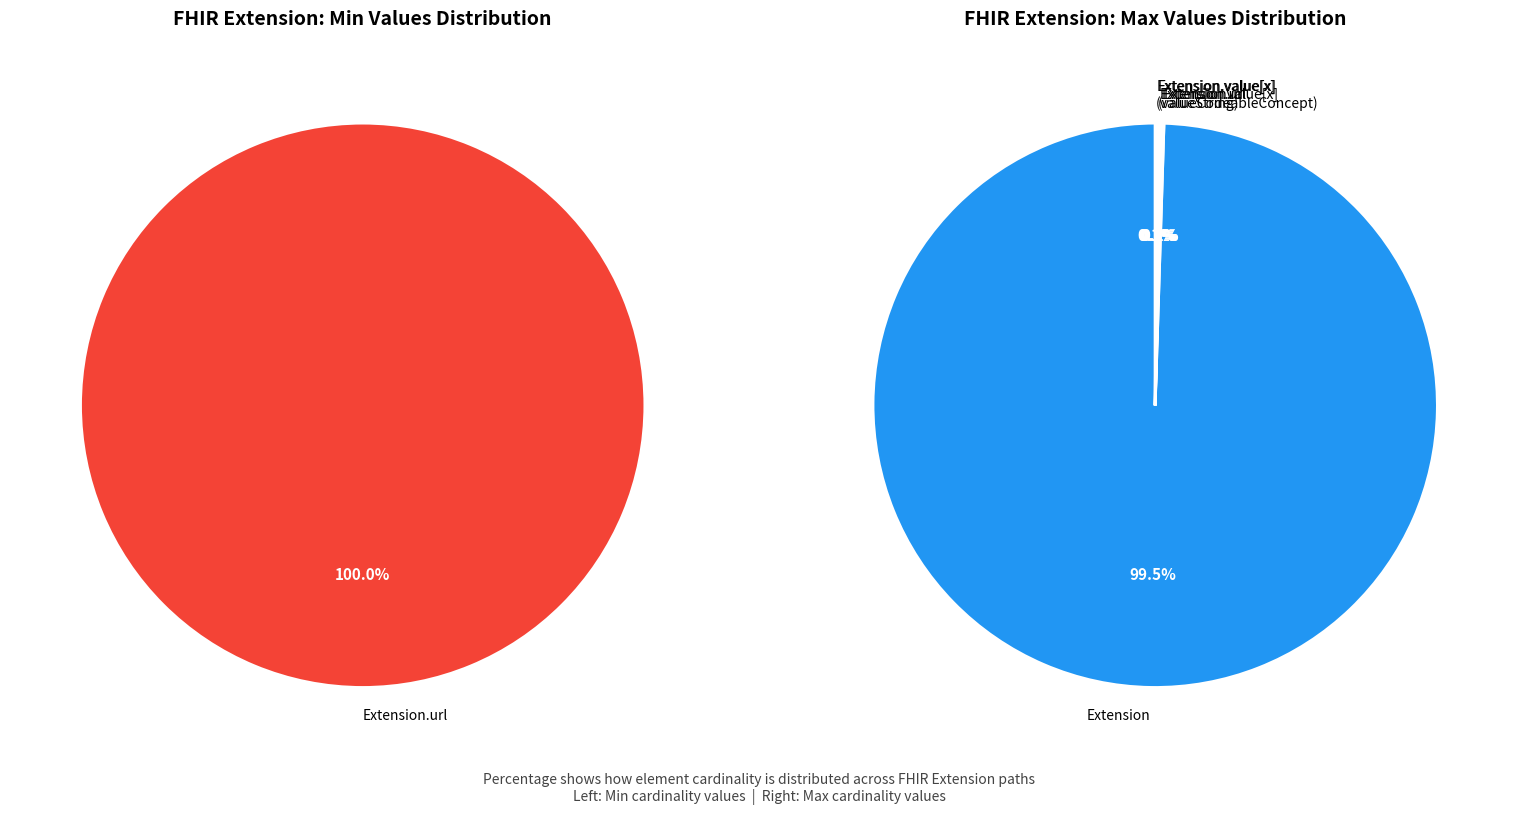

Is it true that Extension.extension is 11% of the pie?

False